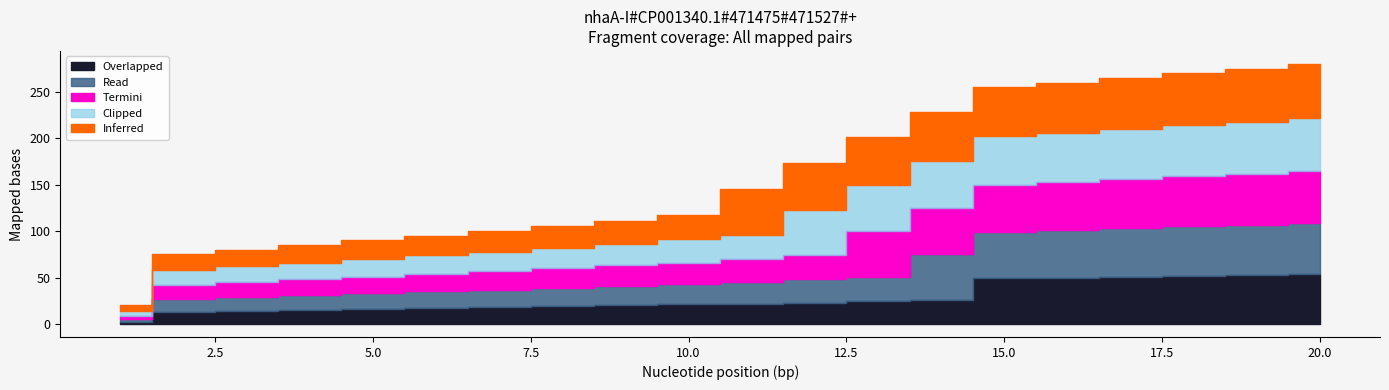

Does the chart display data point markers on the line(s)?

No